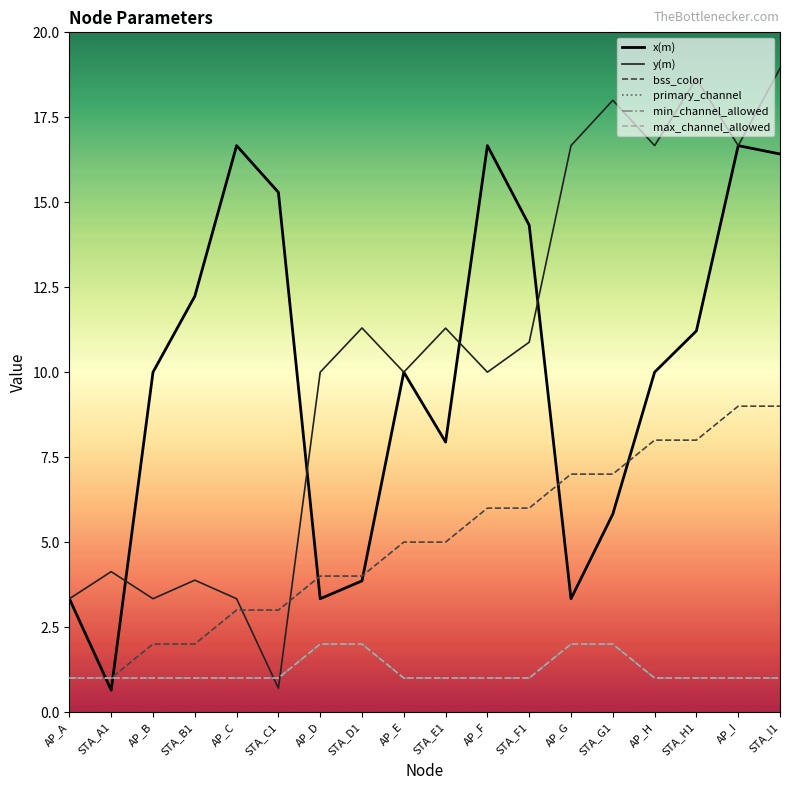

What is the highest value of the primary_channel series?

2.0